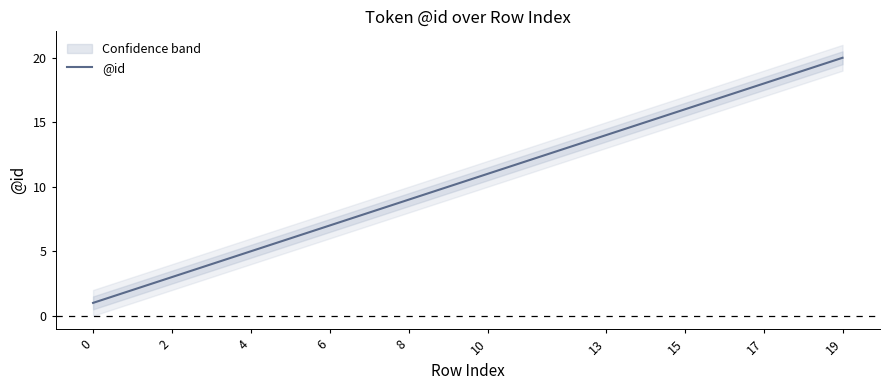

At which label does @id reach its peak?

19